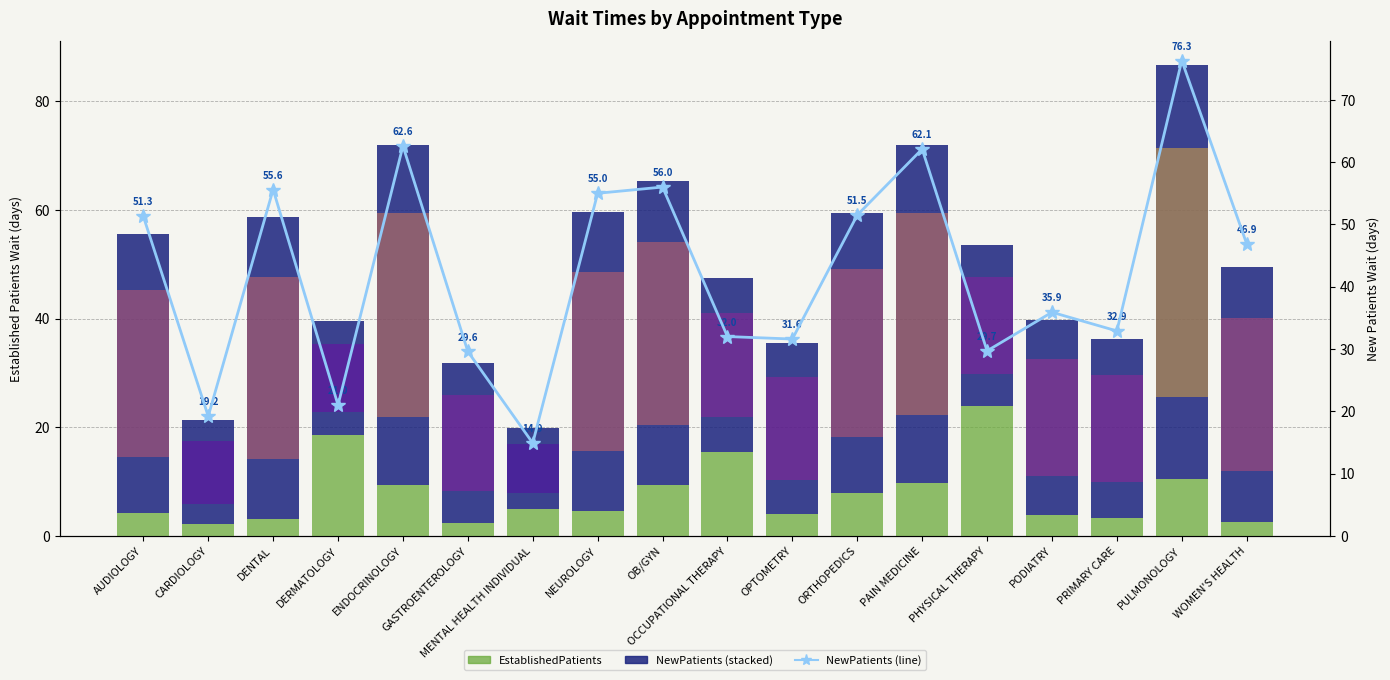

What is the difference between the second highest and minimum values in the NewPatients (line) series?

47.7